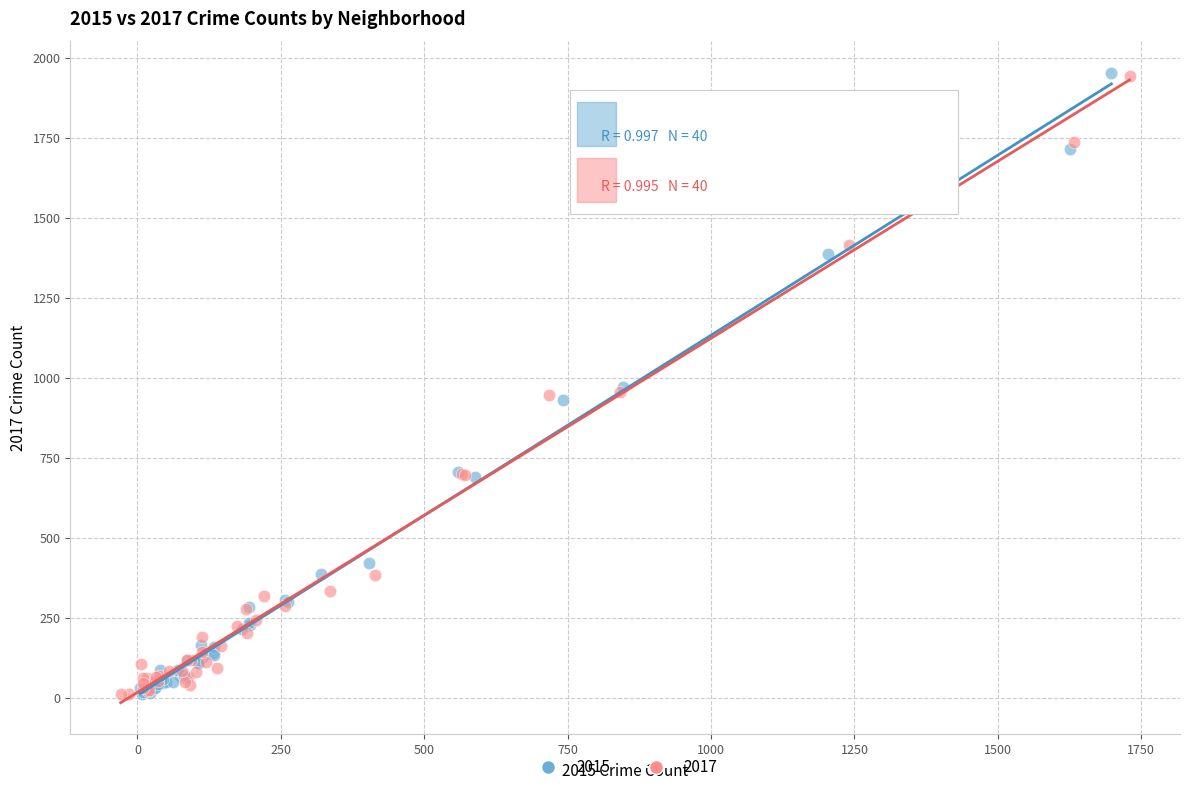

Which series has the widest spread of Y values?

2015